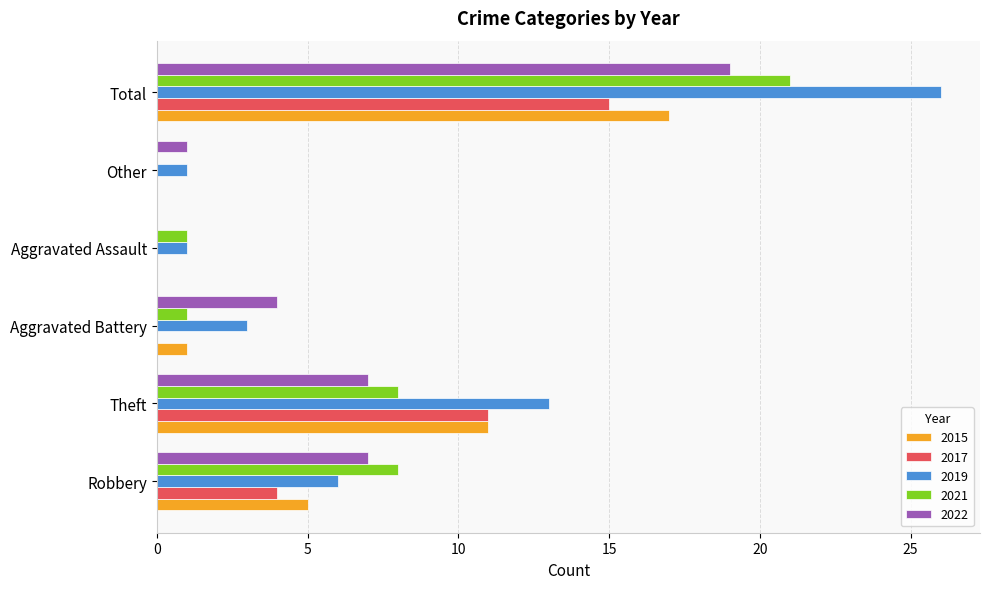

What are all the series names shown in the legend?

2015, 2017, 2019, 2021, 2022